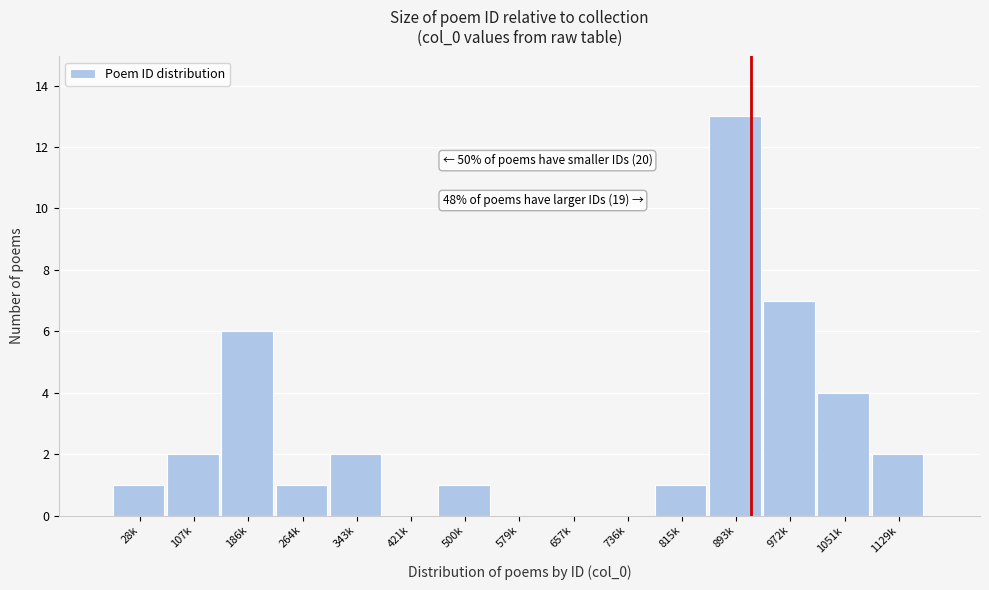

Reading left to right, extract all data points from this chart.

28k=1	107k=2	186k=6	264k=1	343k=2	421k=0	500k=1	579k=0	657k=0	736k=0	815k=1	893k=13	972k=7	1051k=4	1129k=2